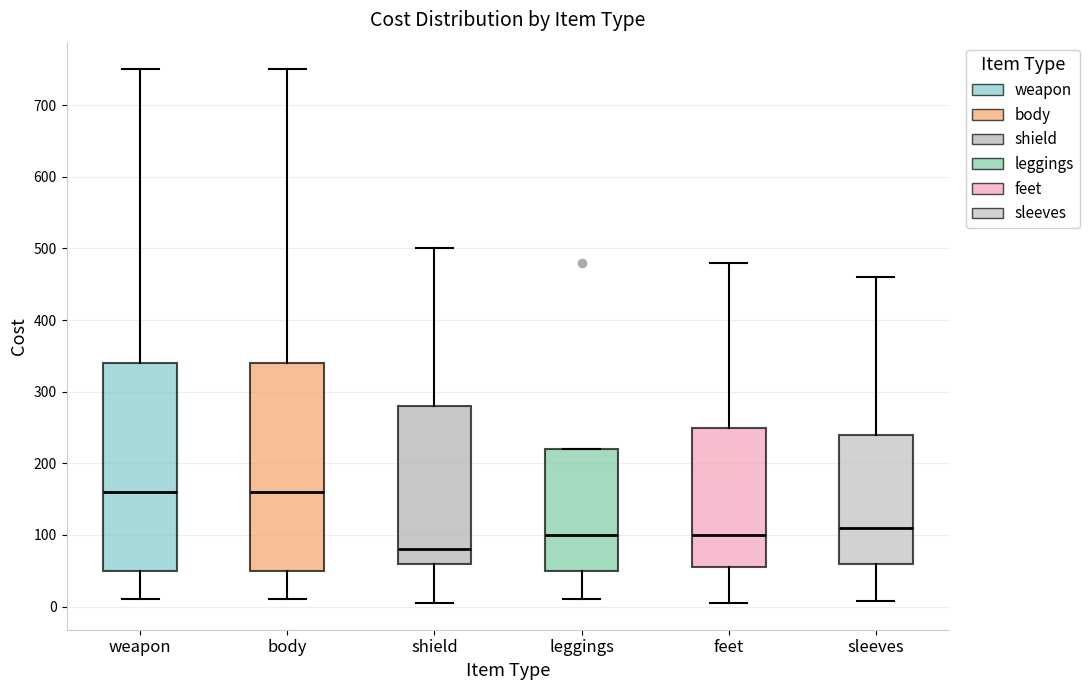

Reading left to right, read every box against the y-axis: the position of its median line, the range the box covers, and the ends of its whiskers. The values are not printed on the chart, so give them approximately, as read against the axis.

weapon: median 160, box 50 to 340, whiskers 10 to 750
body: median 160, box 50 to 340, whiskers 10 to 750
shield: median 80, box 60 to 280, whiskers 10 to 500
leggings: median 100, box 50 to 220, whiskers 10 to 220
feet: median 100, box 60 to 250, whiskers 10 to 480
sleeves: median 110, box 60 to 240, whiskers 10 to 460